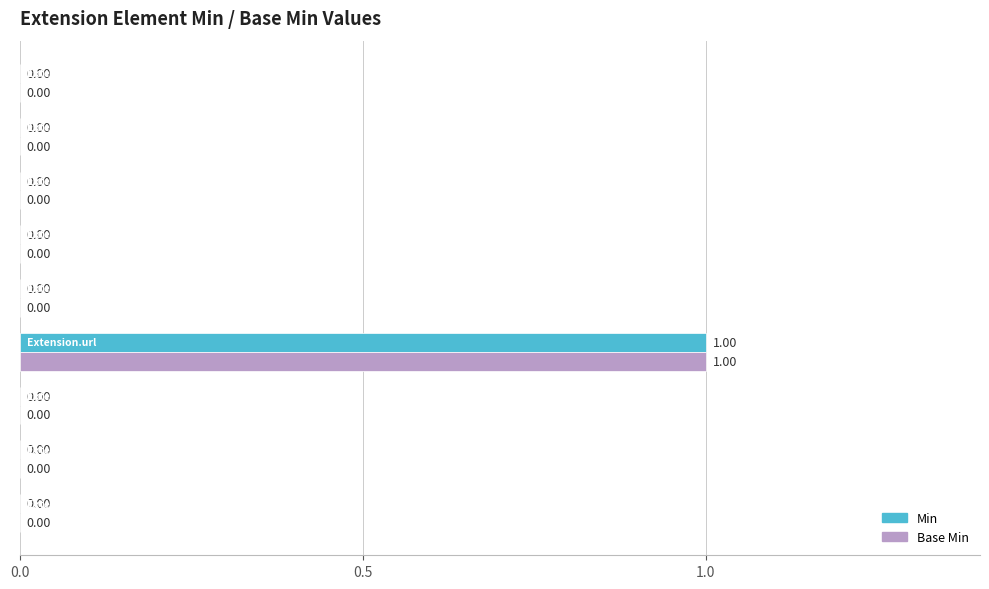

How many positive values does the Base Min series have?

1